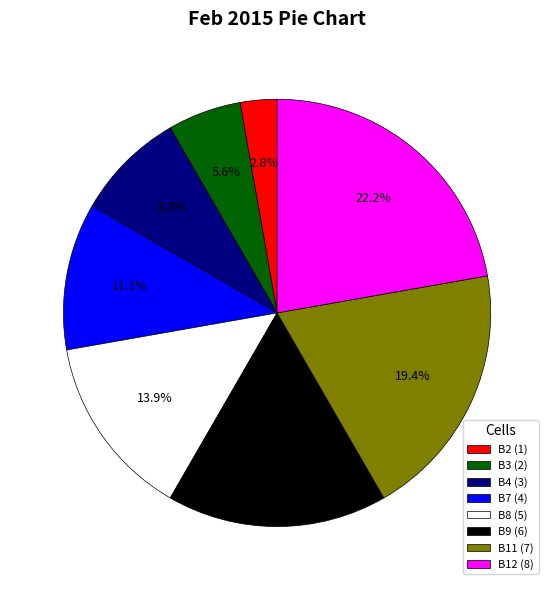

Which has a higher value, B11 or B8?

B11